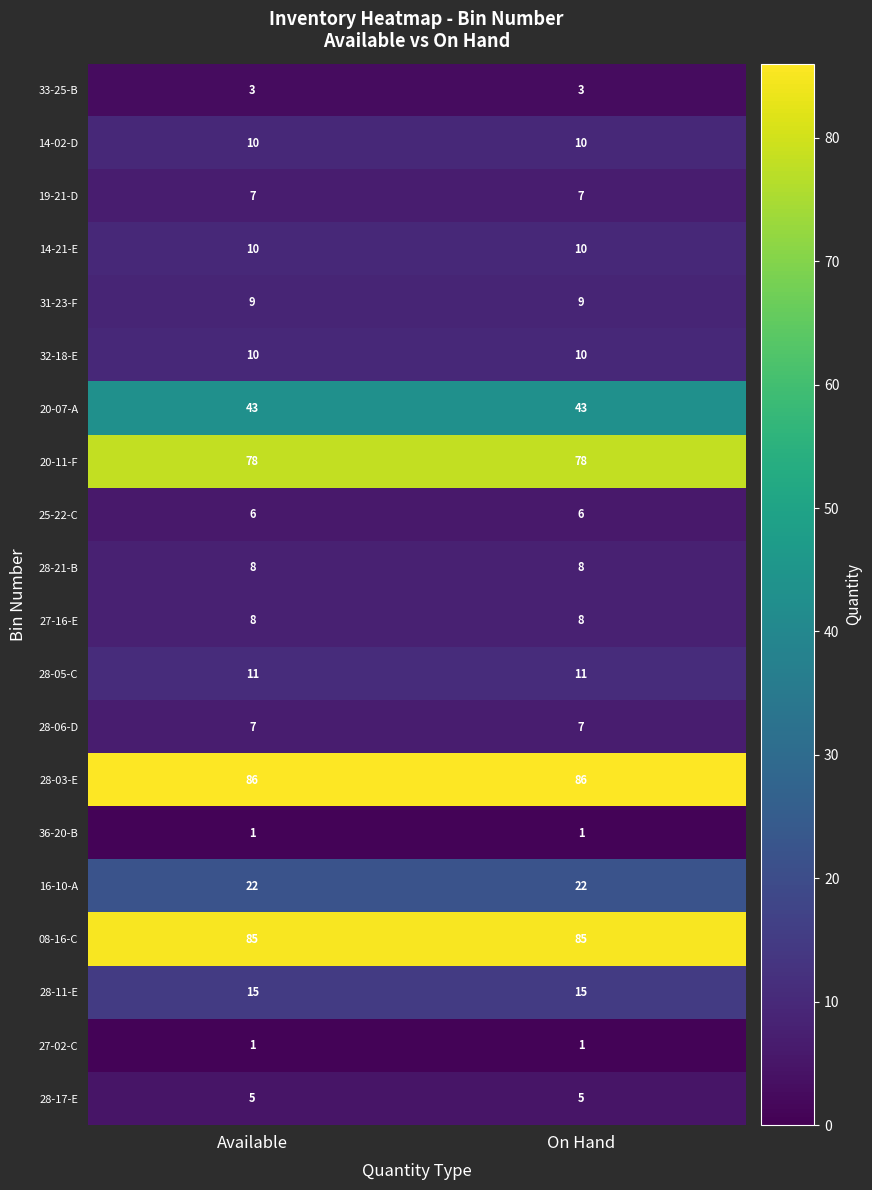

What is the total value across all series at Available?

425